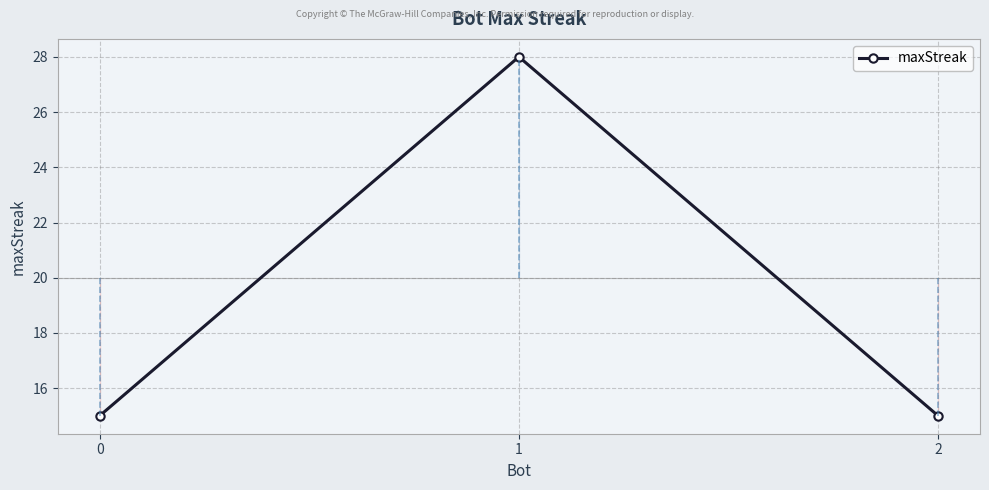

Is it true that the value at 0 is 6?

False